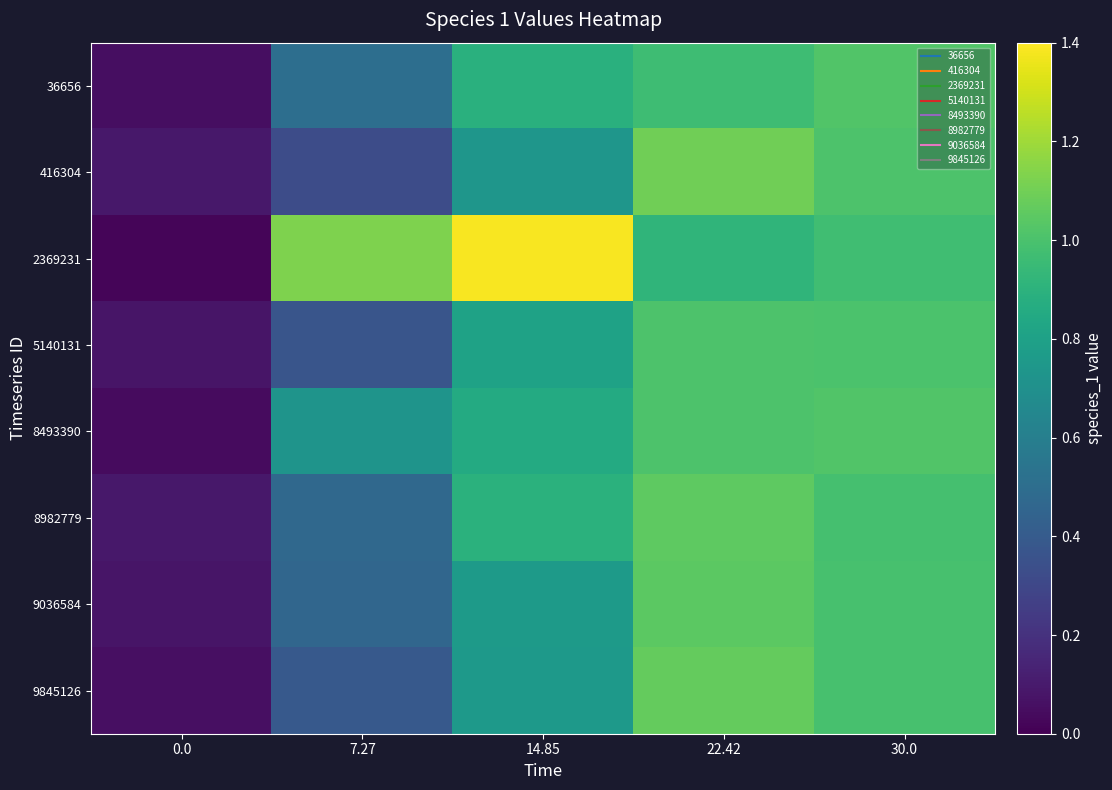

Rank the series by their maximum value, from lowest to highest.

5140131, 8493390, 36656, 9036584, 8982779, 9845126, 416304, 2369231